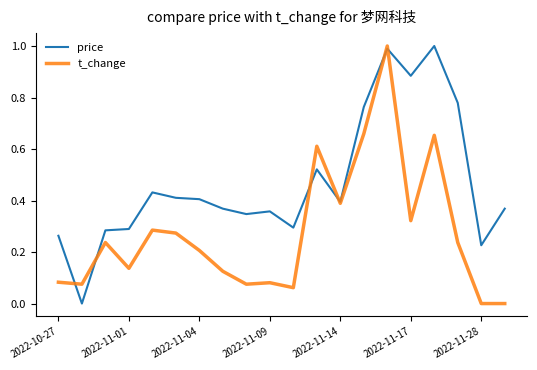

Which series has the largest total across all categories?

price